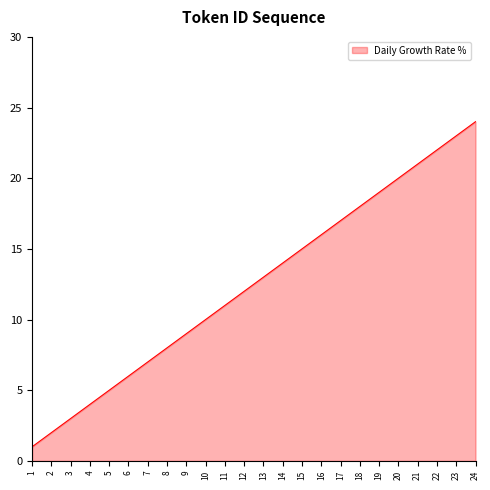

How many values are below 13?

12